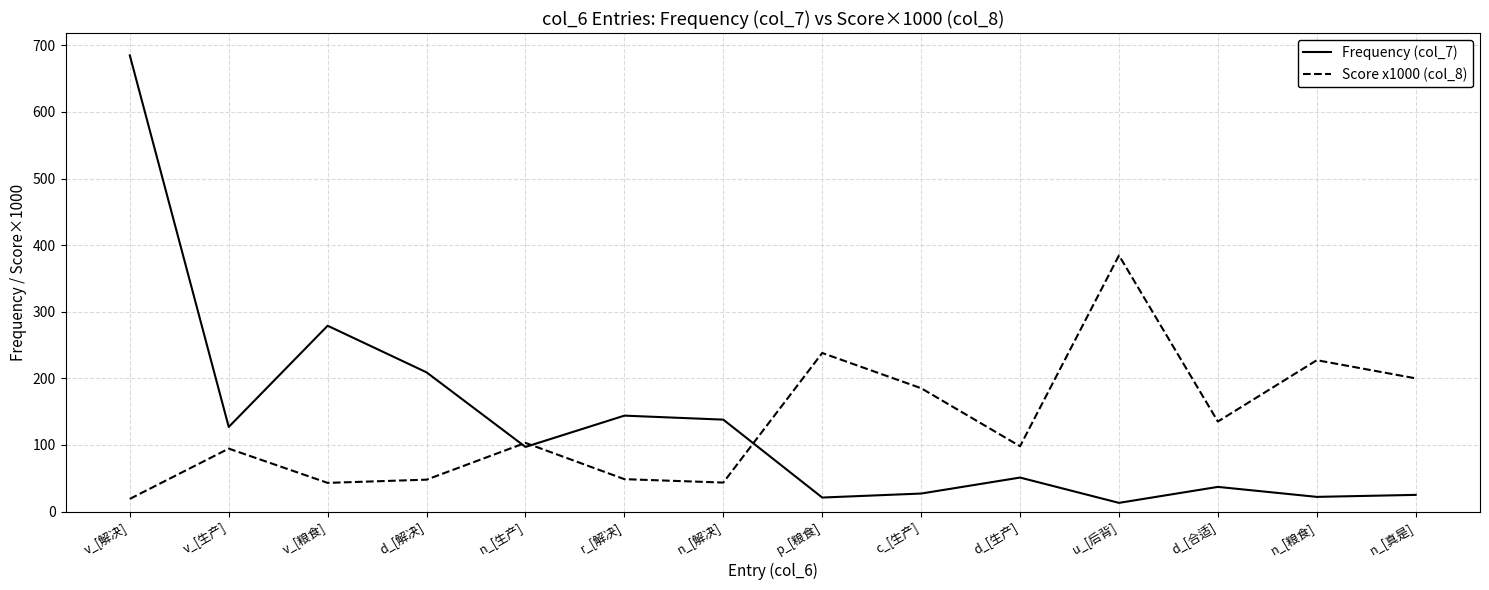

True or false: Frequency (col_7) has a value of 37.0 at d_[合适].

True